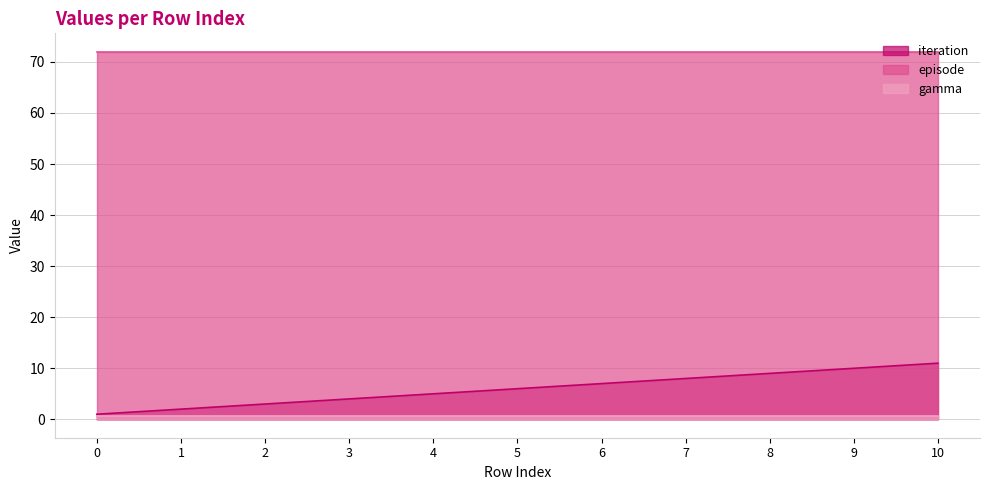

What is the sum of all episode values?

792.0